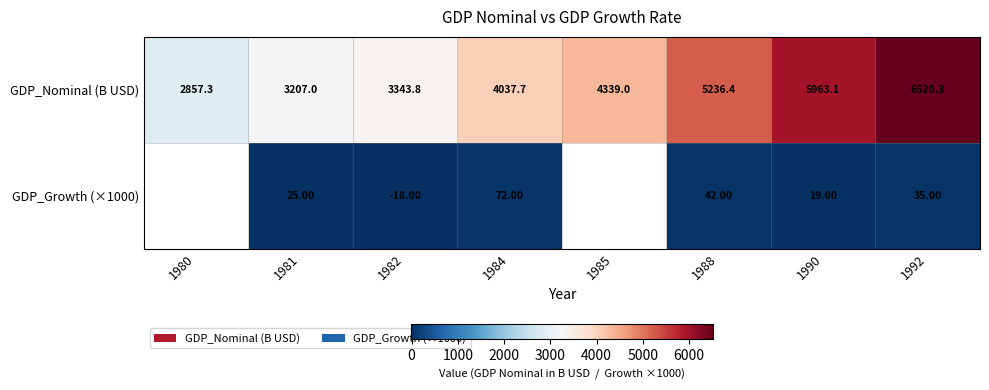

Rank the categories by GDP_Nominal (B USD) value from highest to lowest.

1992, 1990, 1988, 1985, 1984, 1982, 1981, 1980